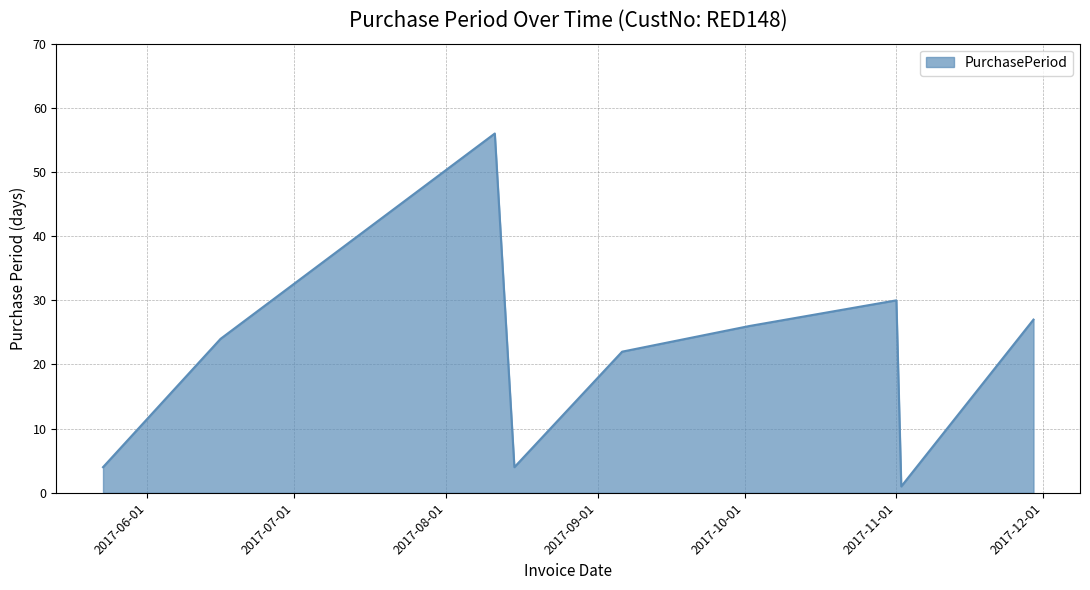

What is the maximum value shown in the chart?

56